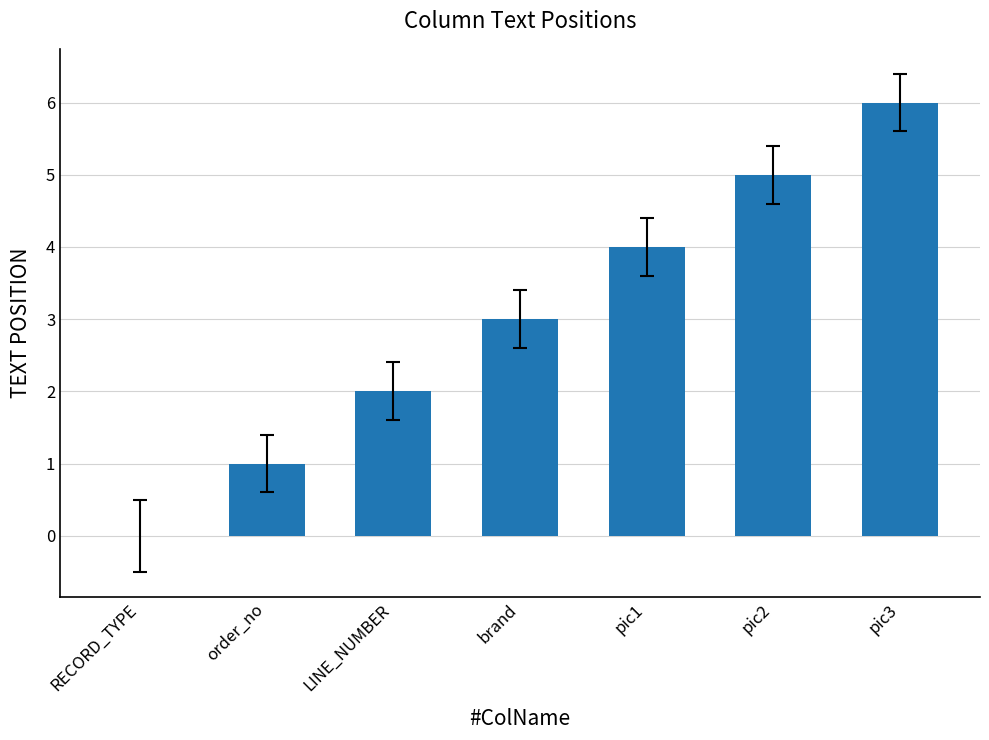

What is the greatest value displayed?

6